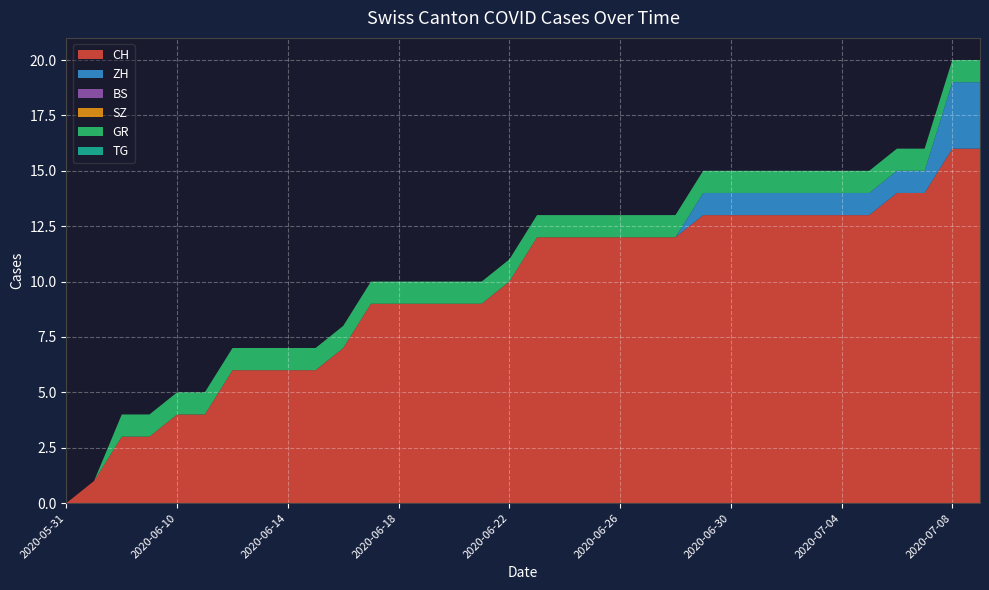

Reading right to left, what are all the values shown in this chart?

CH: 16	16	14	14	13	13	13	13	13	13	13	12	12	12	12	12	12	10	9	9	9	9	9	7	6	6	6	6	4	4	3	3	1	0
ZH: 3	3	1	1	1	1	1	1	1	1	1	0	0	0	0	0	0	0	0	0	0	0	0	0	0	0	0	0	0	0	0	0	0	0
BS: 0	0	0	0	0	0	0	0	0	0	0	0	0	0	0	0	0	0	0	0	0	0	0	0	0	0	0	0	0	0	0	0	0	0
SZ: 0	0	0	0	0	0	0	0	0	0	0	0	0	0	0	0	0	0	0	0	0	0	0	0	0	0	0	0	0	0	0	0	0	0
GR: 1	1	1	1	1	1	1	1	1	1	1	1	1	1	1	1	1	1	1	1	1	1	1	1	1	1	1	1	1	1	1	1	0	0
TG: 0	0	0	0	0	0	0	0	0	0	0	0	0	0	0	0	0	0	0	0	0	0	0	0	0	0	0	0	0	0	0	0	0	0